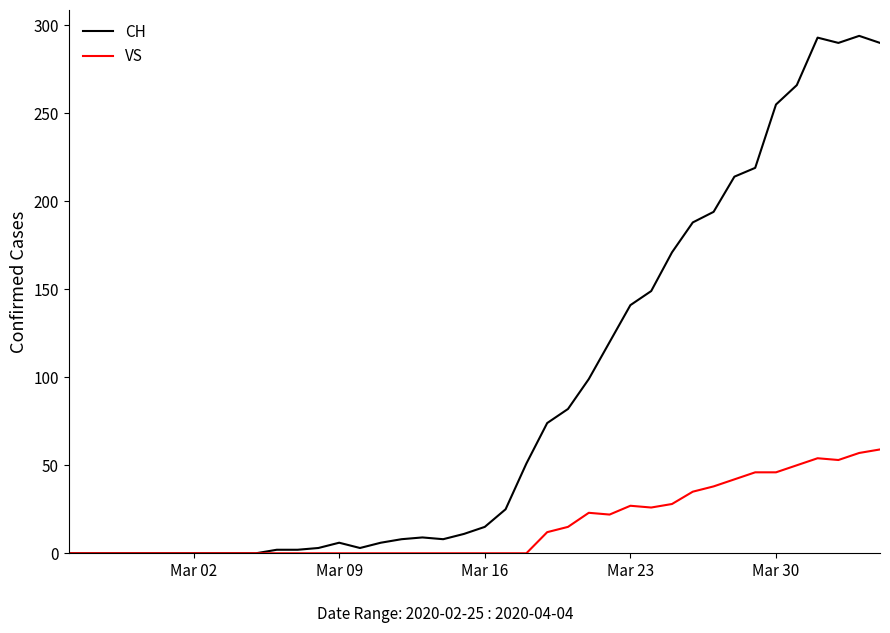

Rank the series by their maximum value, from lowest to highest.

VS, CH